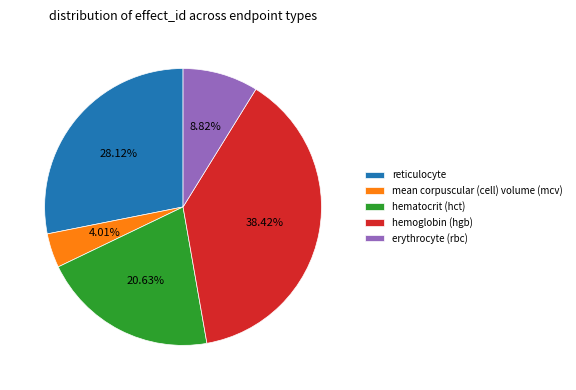

How many slices are in this pie chart?

5